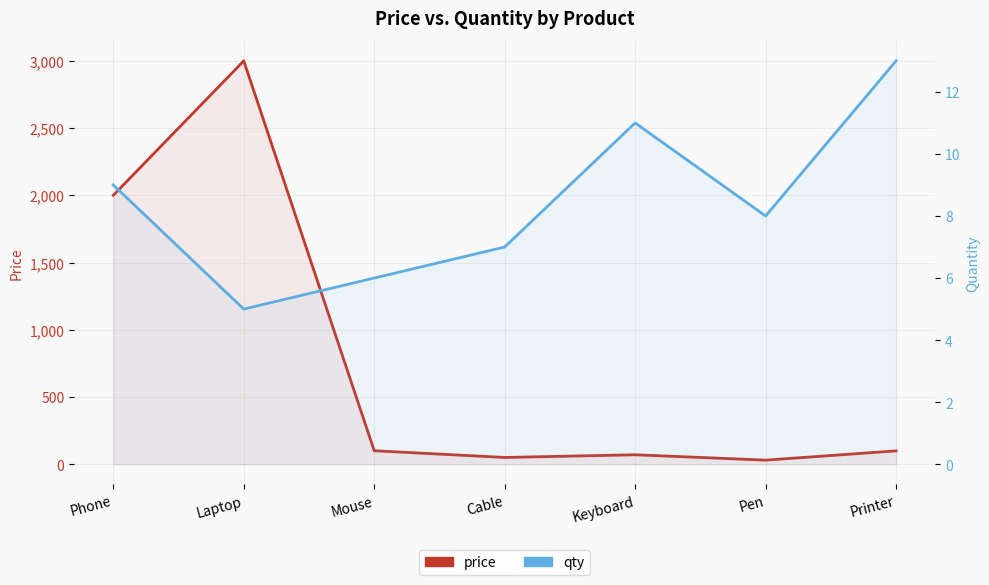

The value of qty at Phone is 5. True or false?

False